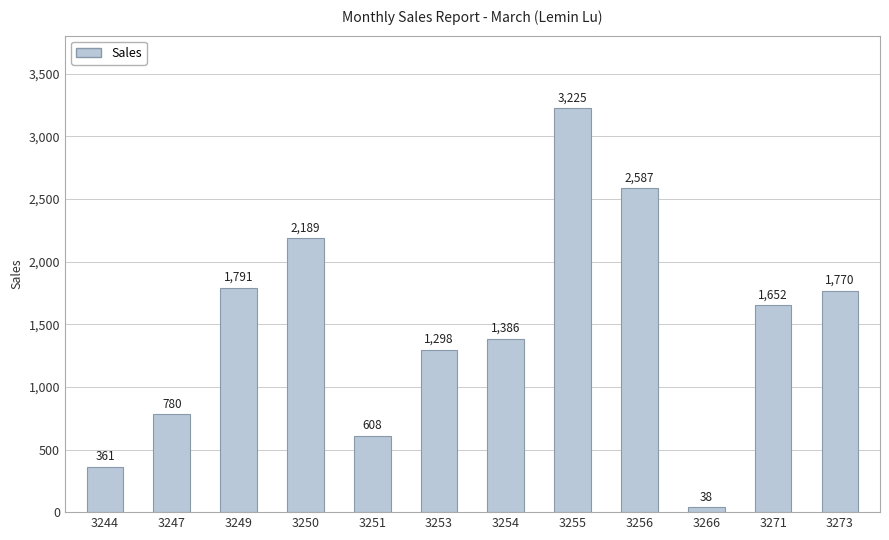

What is the ratio of the value at 3273 to the value at 3266?

46.6